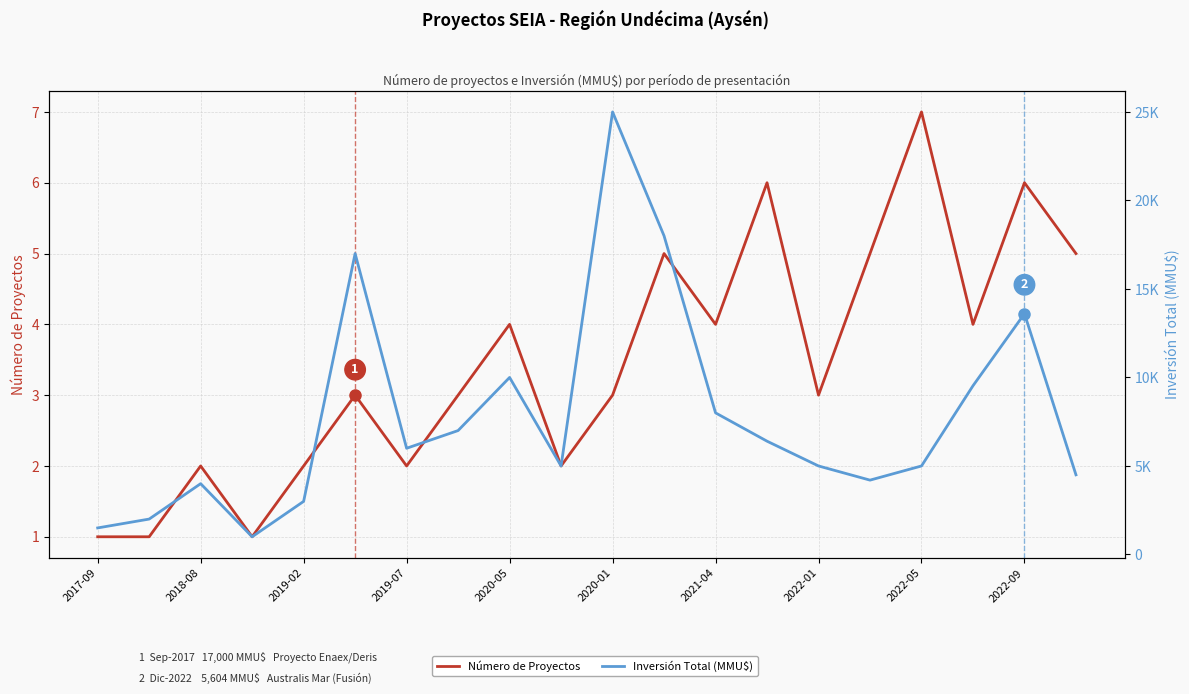

Is the value of Número de Proyectos at 2019-07 greater than the value of Inversión Total (MMU$) at 2017-09?

No